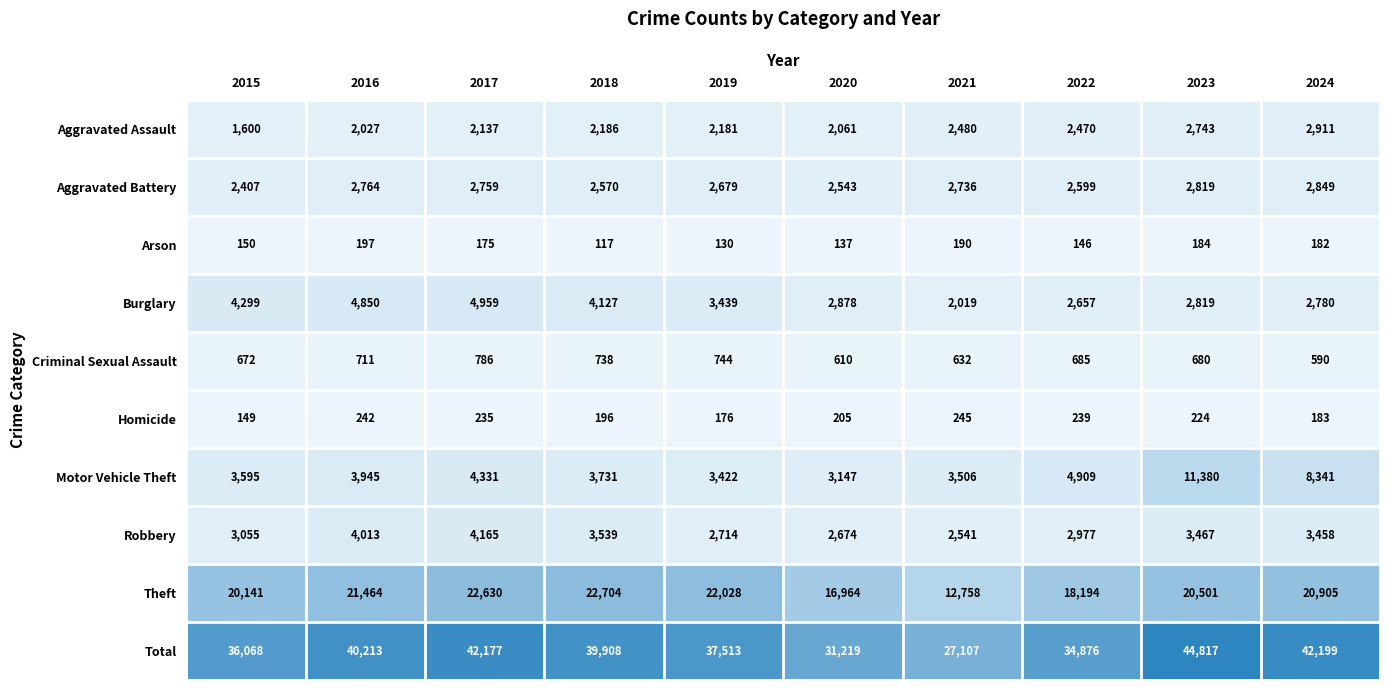

Which series has the largest range (max minus min)?

Total